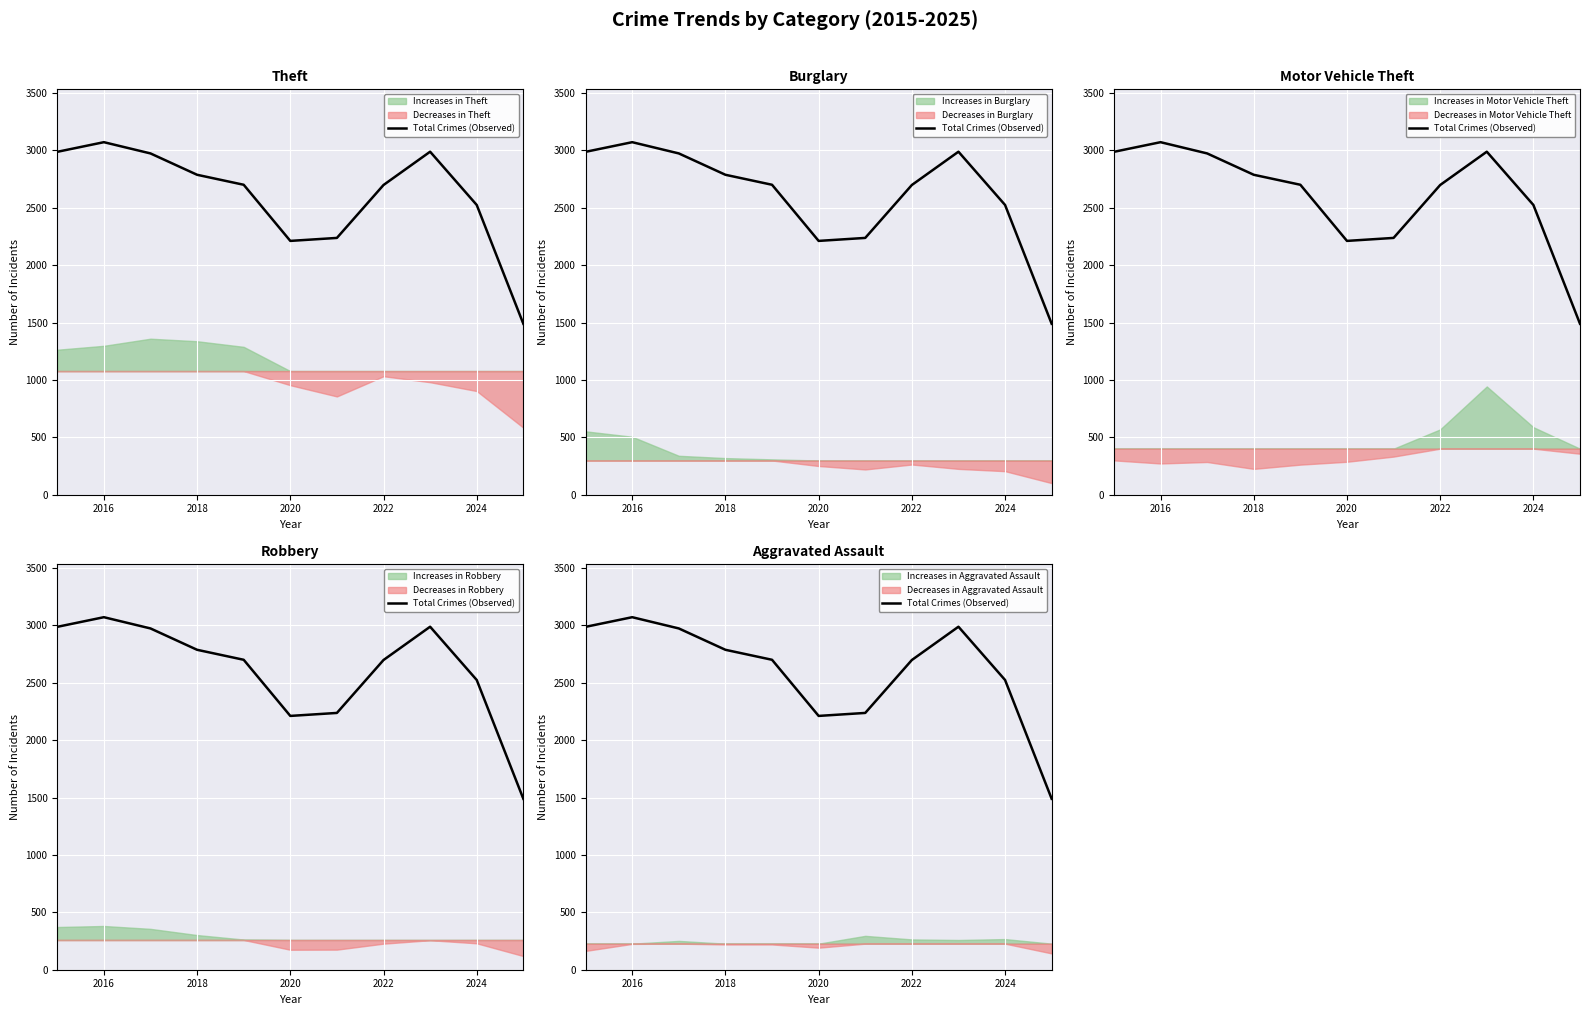

How many lines are shown in the chart?

1